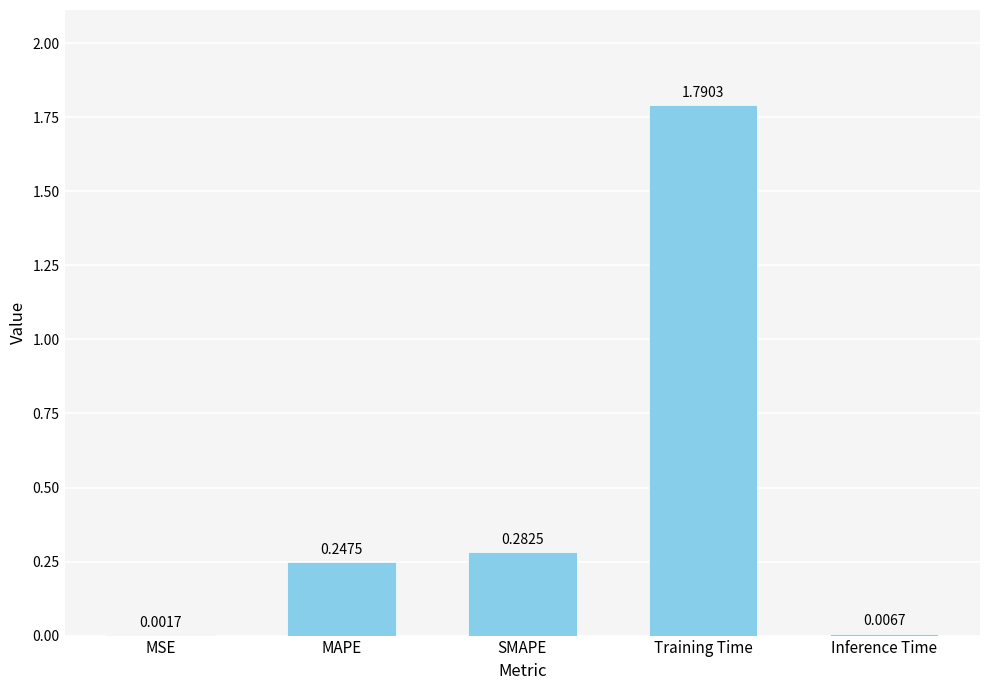

Between Inference Time and Training Time, which is larger?

Training Time